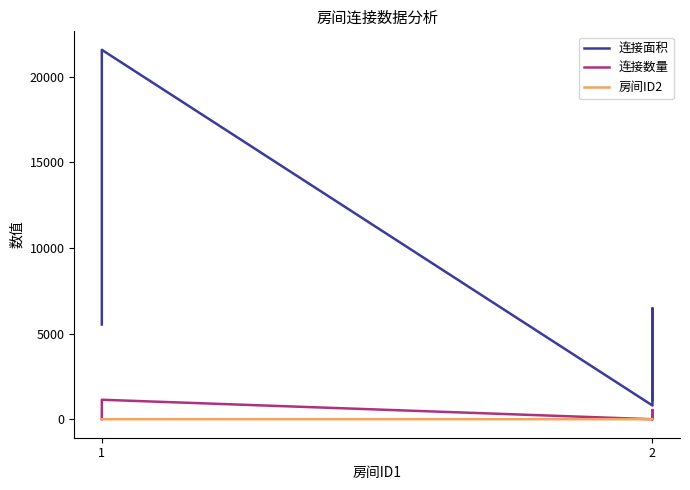

At how many categories does at least one series exceed 21401?

1